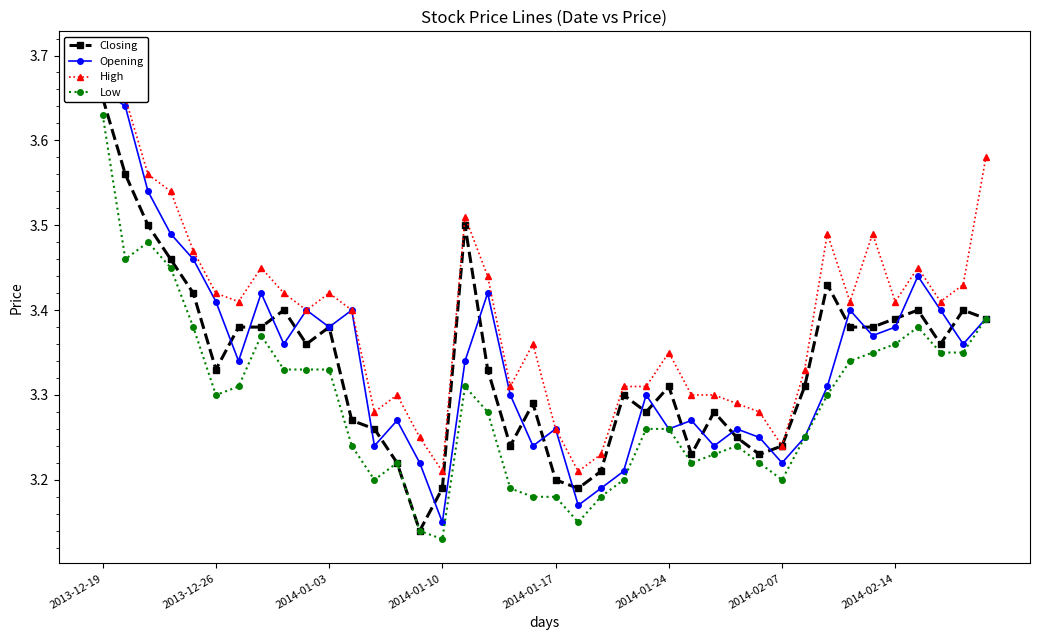

How many Low values are between 3 and 4?

40